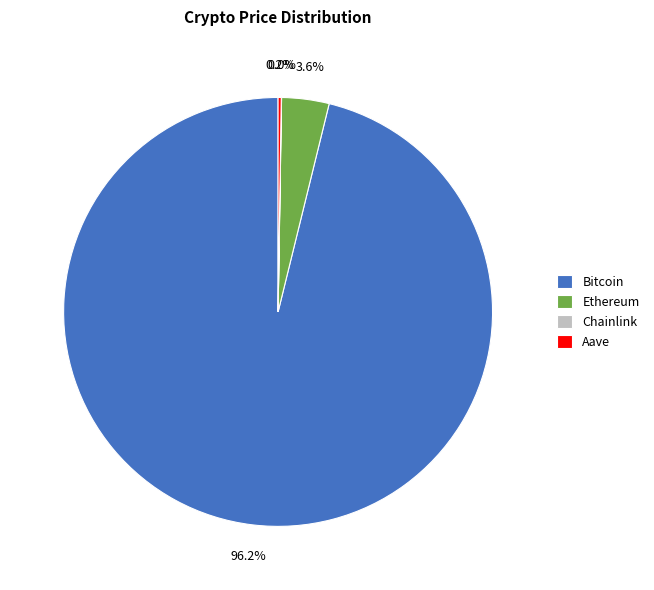

Between Bitcoin and Ethereum, which is larger?

Bitcoin